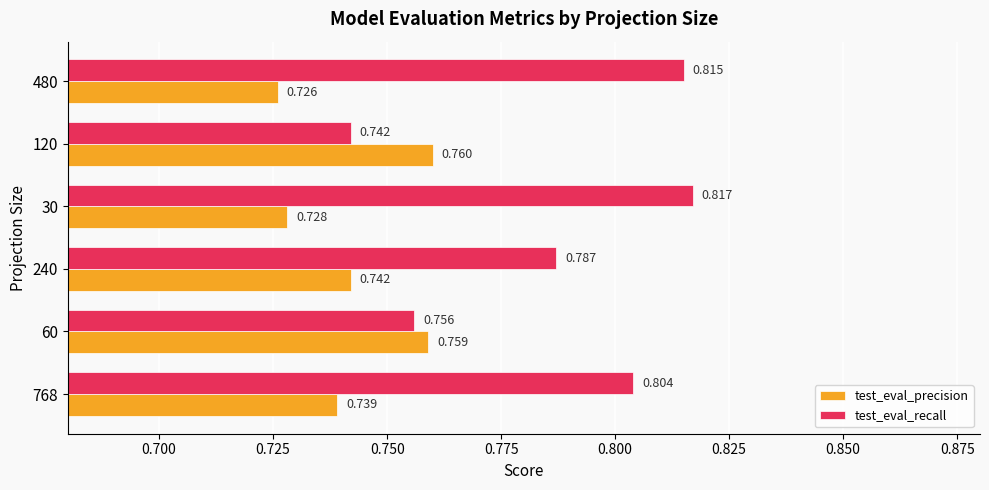

At which category is the sum across all series the highest?

30